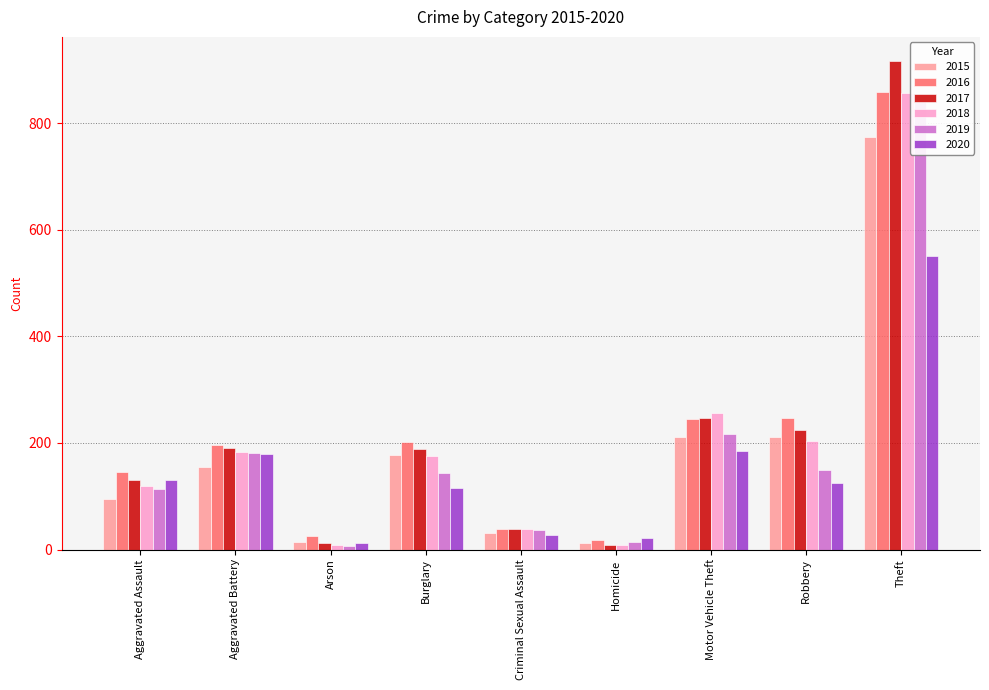

At which label does 2016 first exceed 196?

Burglary